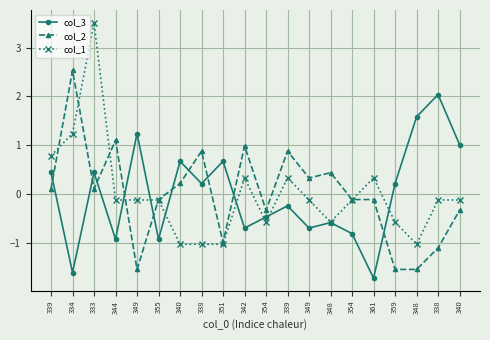

How many values in col_2 are above zero?

10